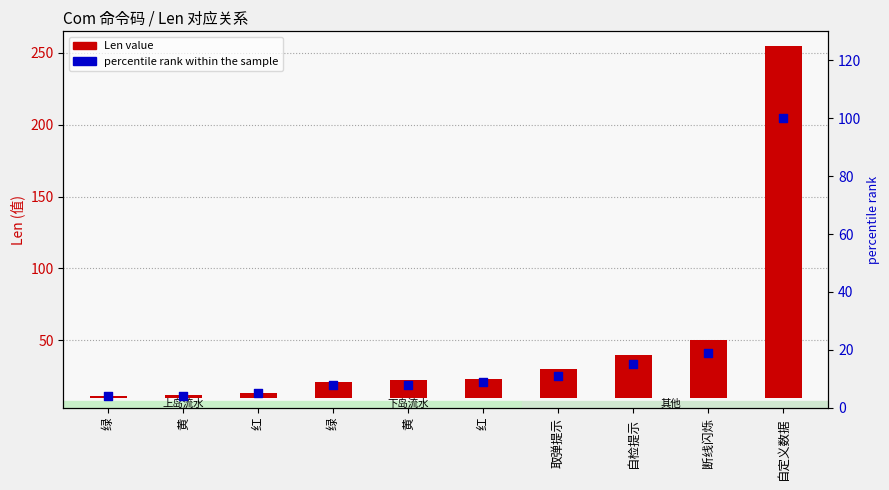

What are all the series names shown in the legend?

Len value, percentile rank within the sample